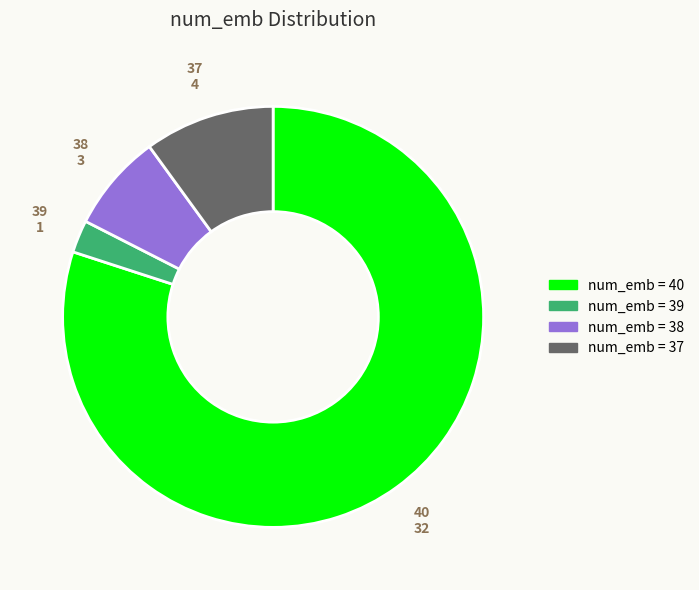

Rank the categories by value from lowest to highest.

39, 38, 37, 40